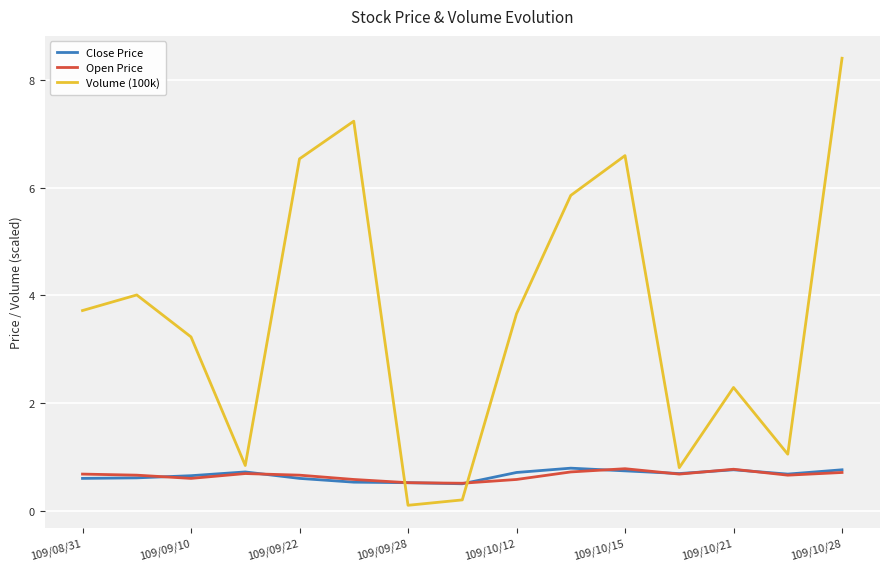

What is the minimum value for Open Price?

0.5